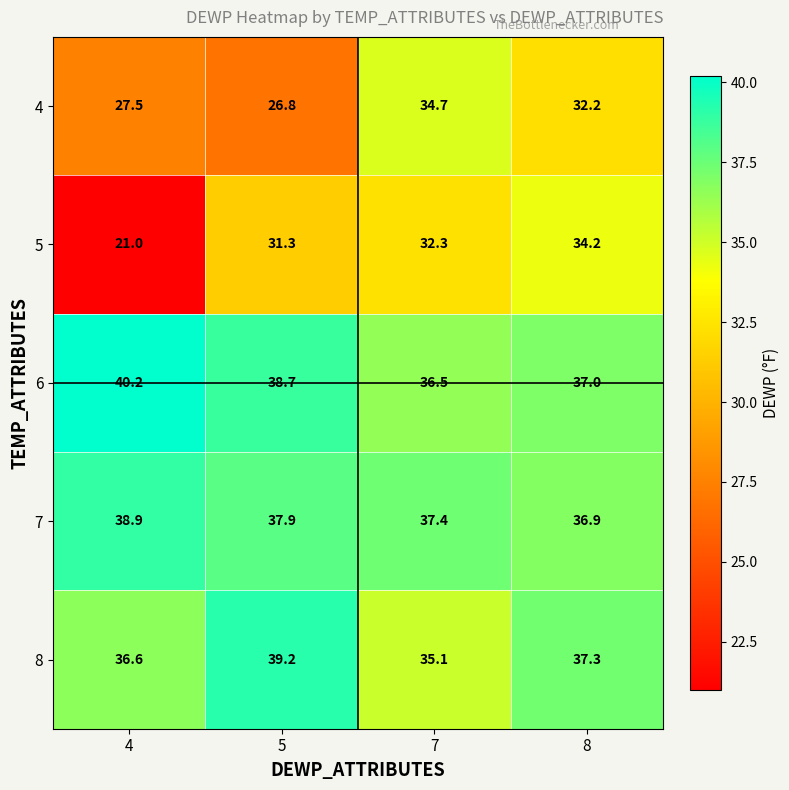

What is the sum of the 8 values at 5 and 4?

75.8